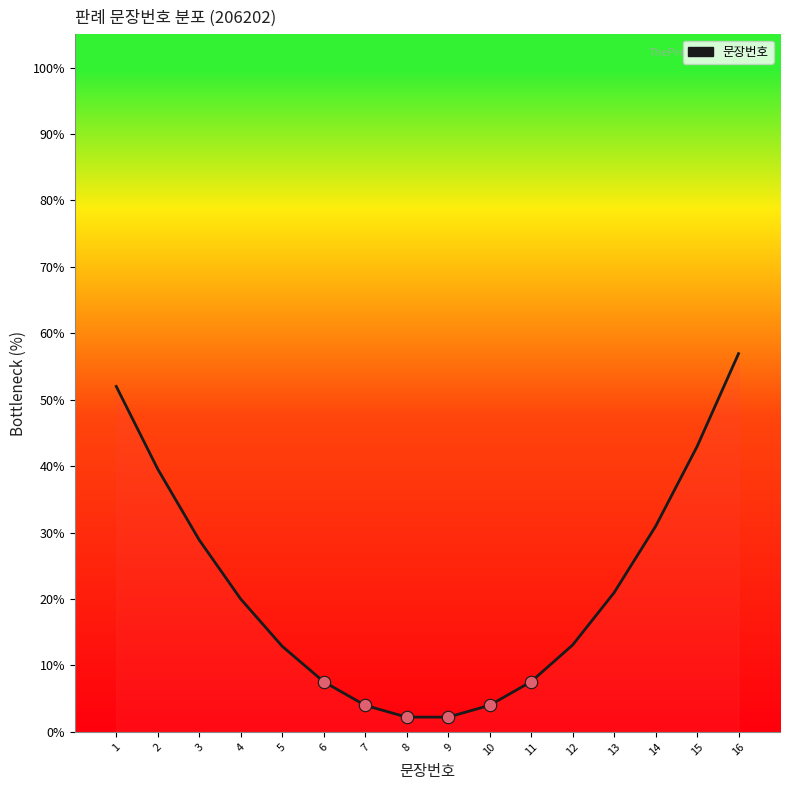

Approximately how many times larger is the value at 14 compared to 16?

0.5